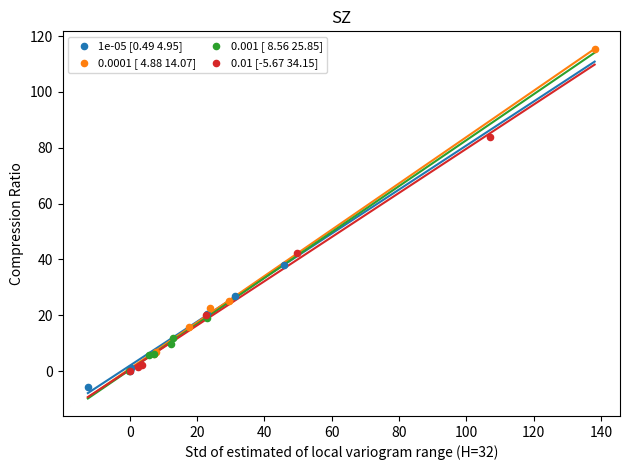

Which series reaches the minimum Y coordinate?

1e-05 [0.49 4.95]